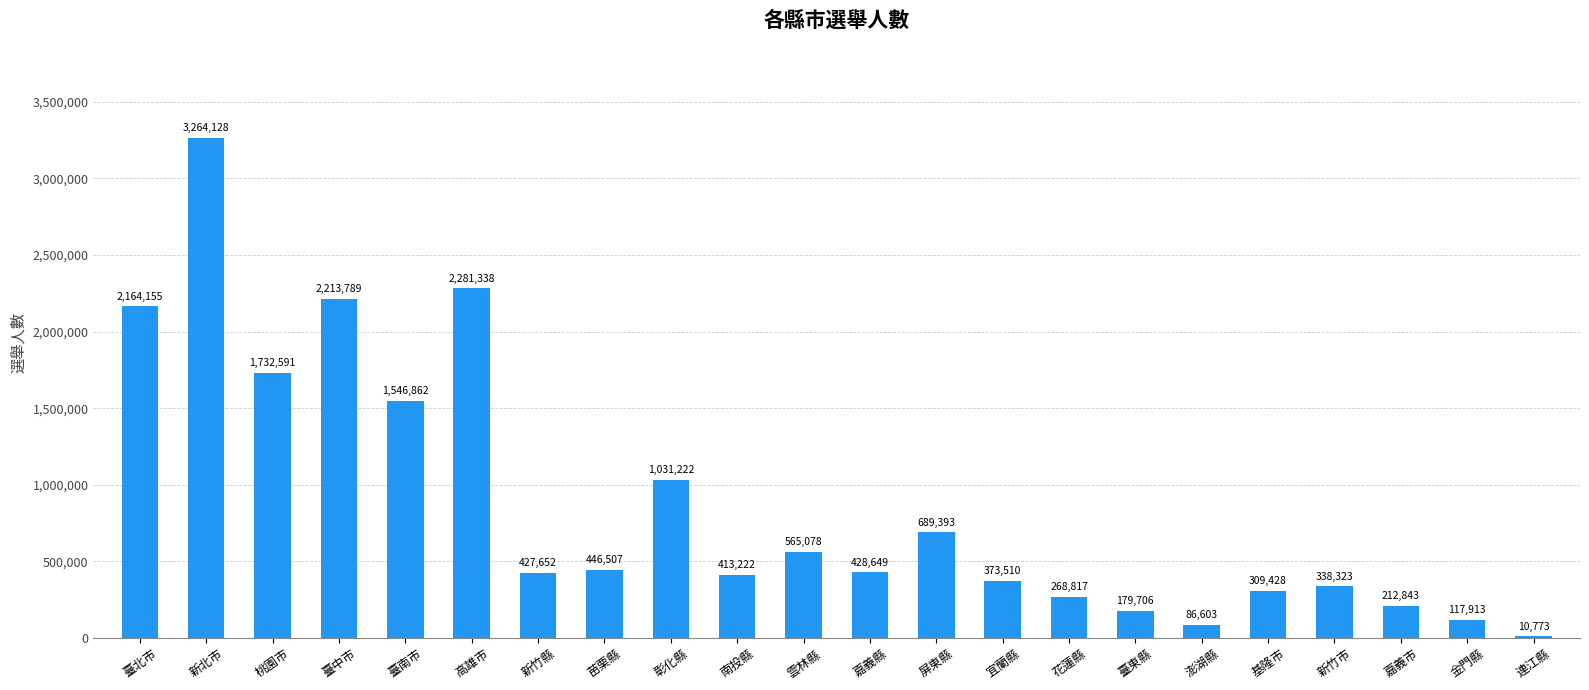

The chart shows a value of 2151547 at 臺南市. True or false?

False